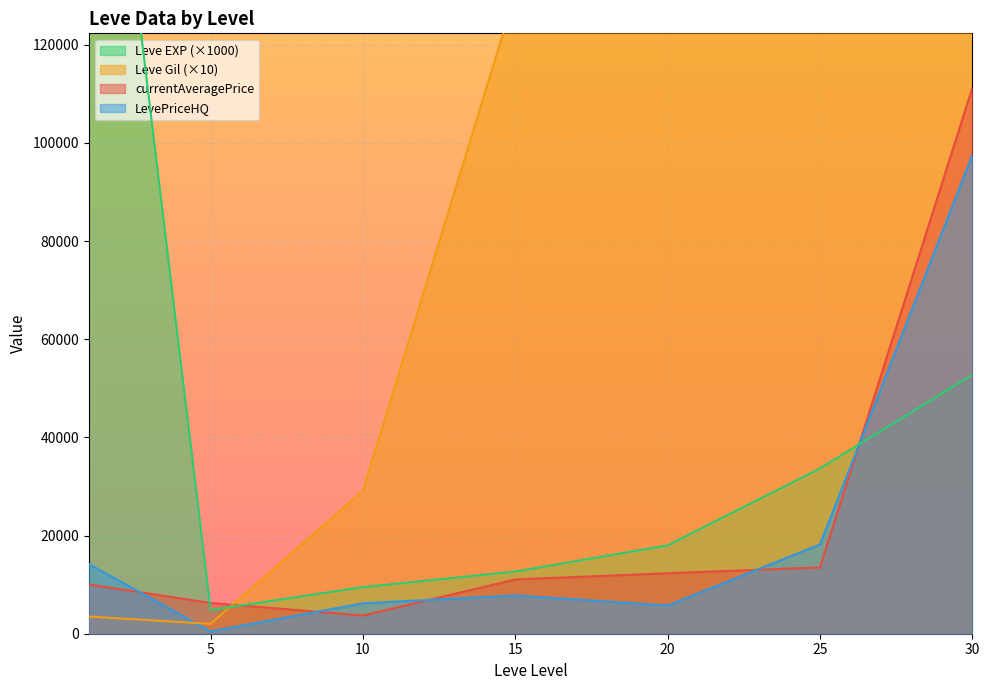

At which label is Leve Gil closest to 33920?

25